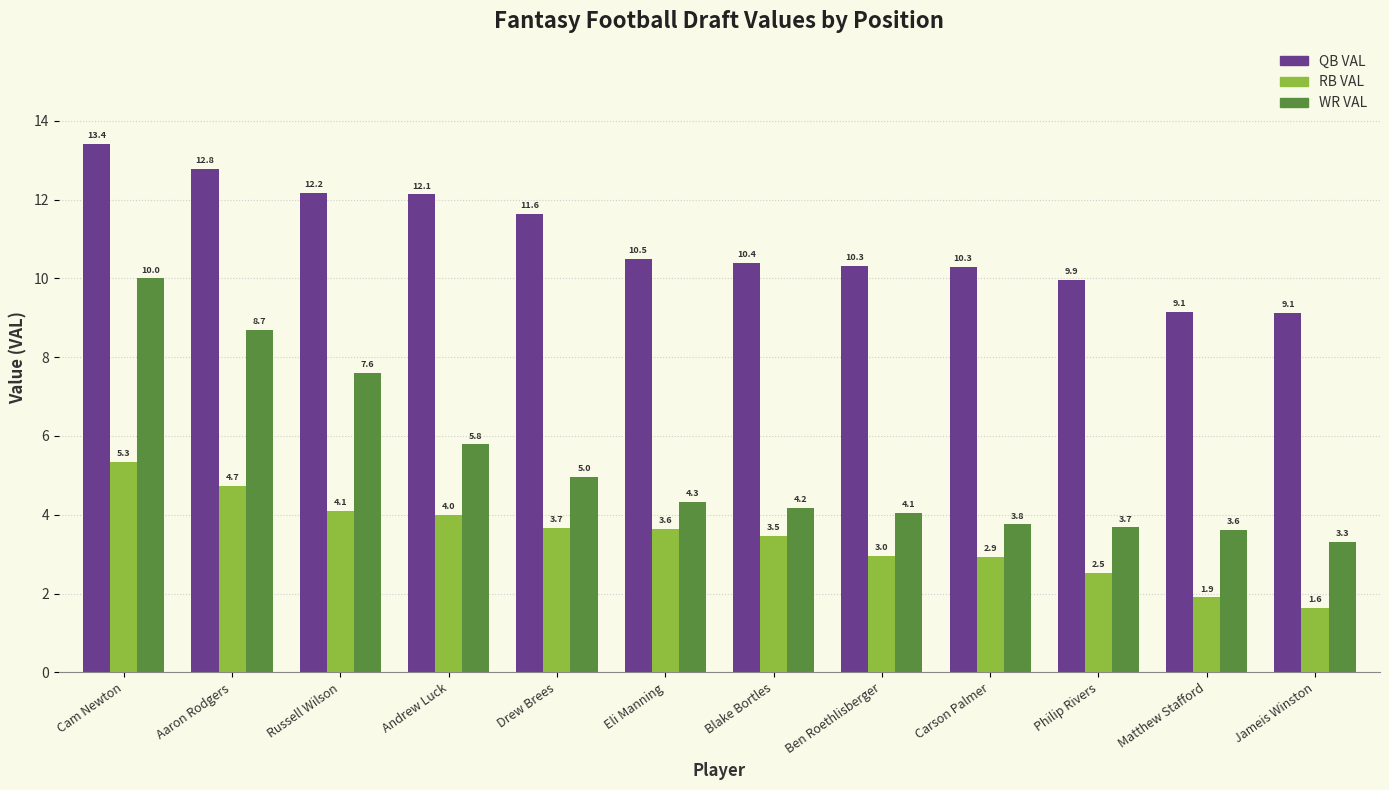

List the series in order of their overall mean, lowest first.

RB VAL, WR VAL, QB VAL